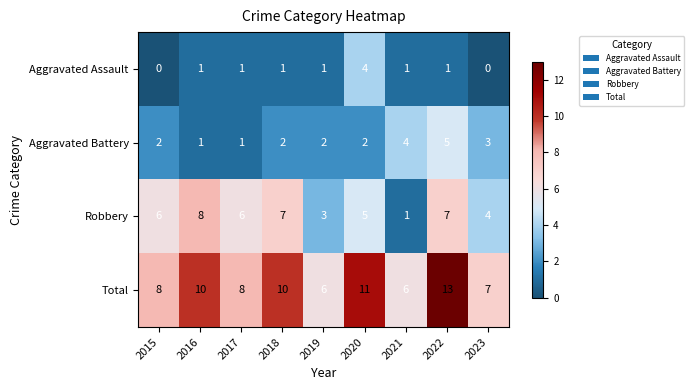

Where is Robbery nearest to the value 4?

2023